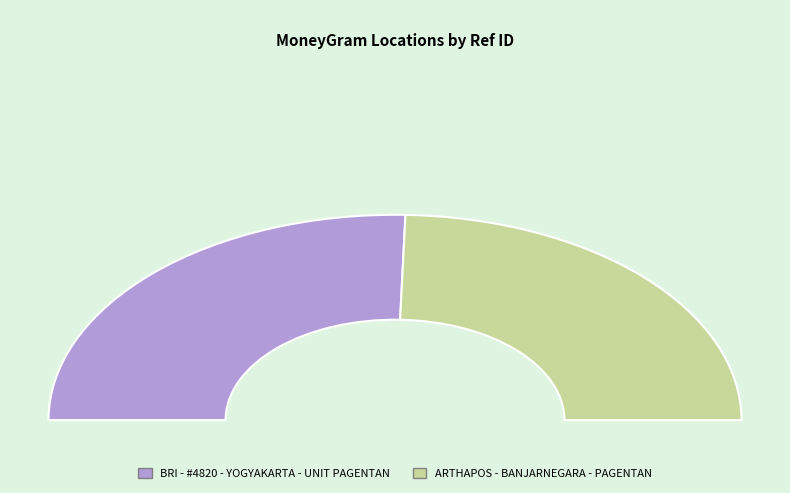

Is there a majority slice in this chart?

Yes